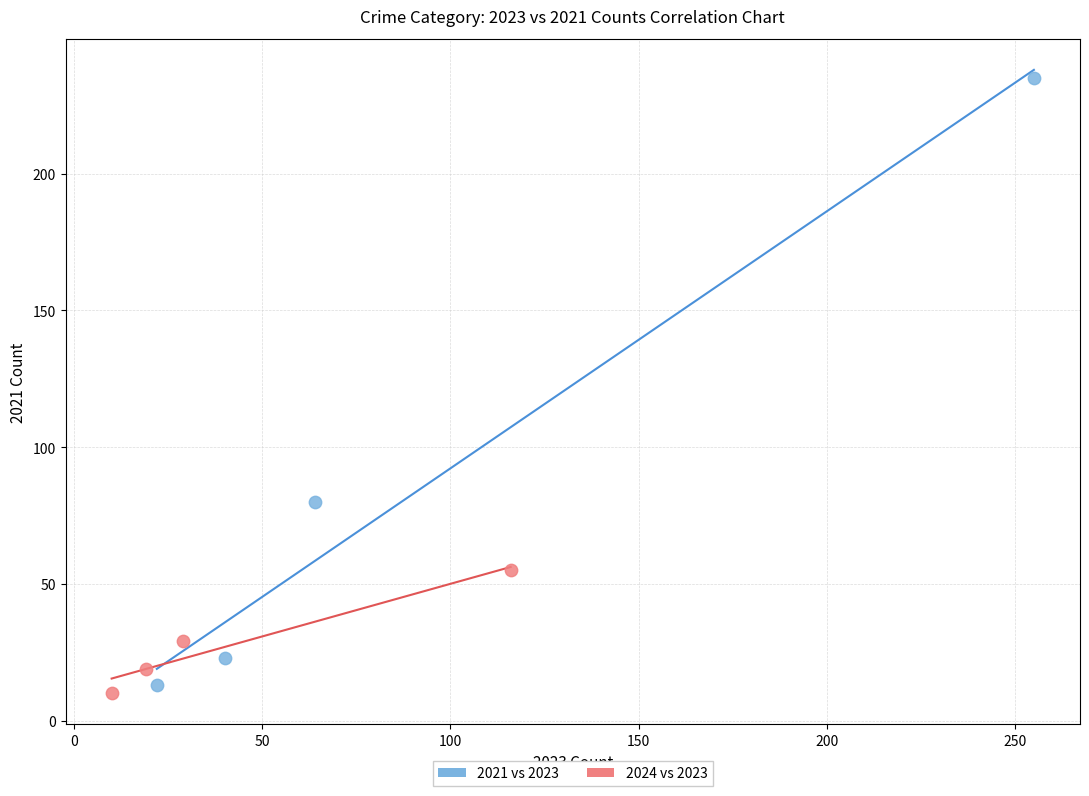

Which series has the largest Y range (max minus min)?

2021 vs 2023